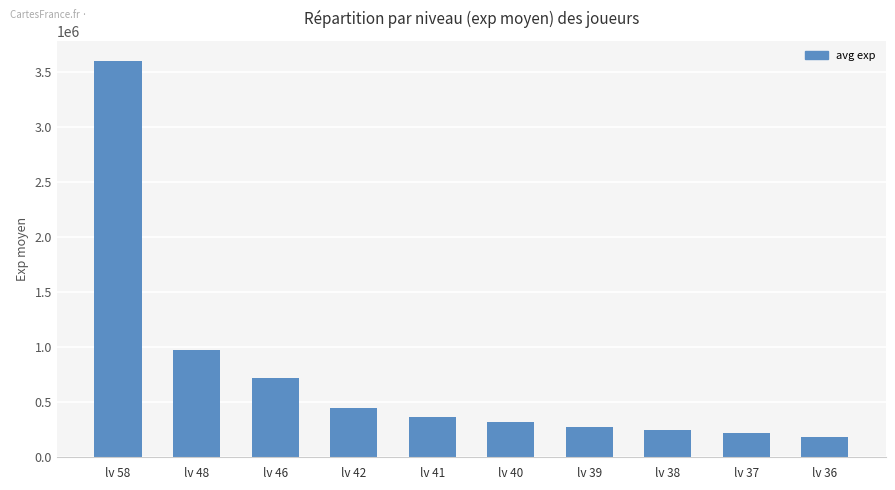

How many distinct data groups are displayed?

1